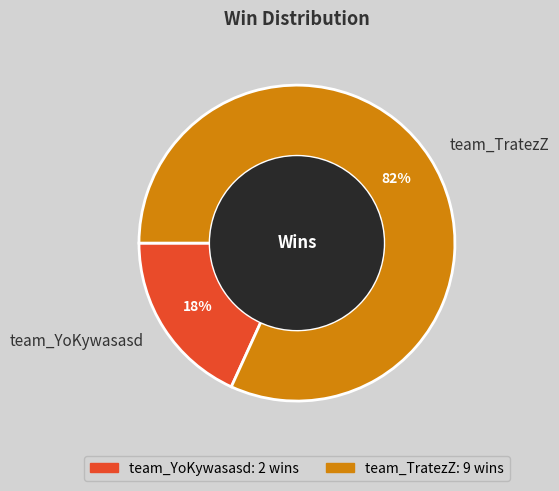

Which category accounts for the majority?

team_TratezZ